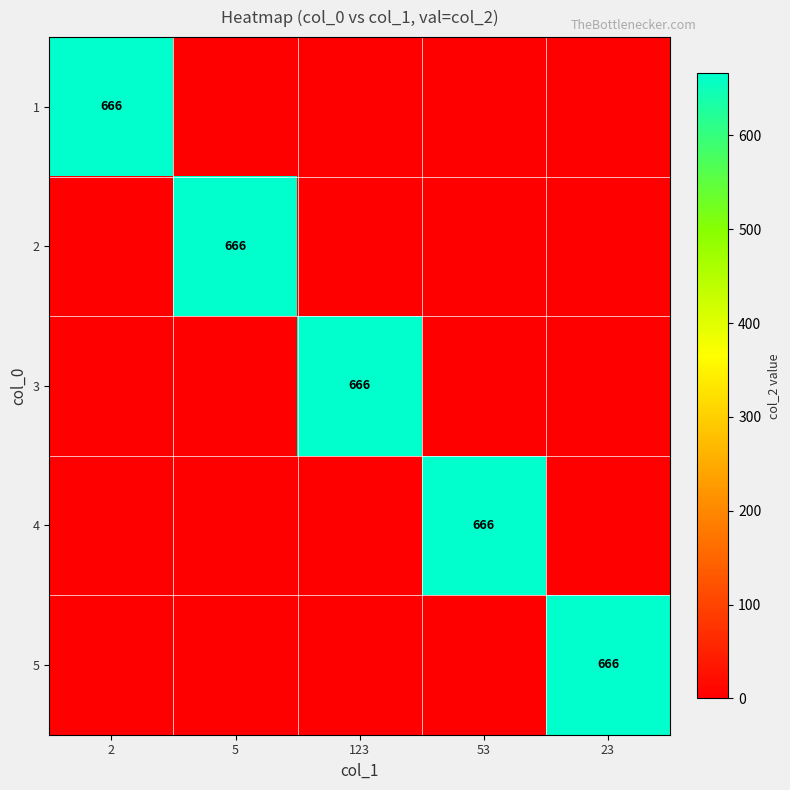

The value of 4 at 53 is 666. True or false?

True